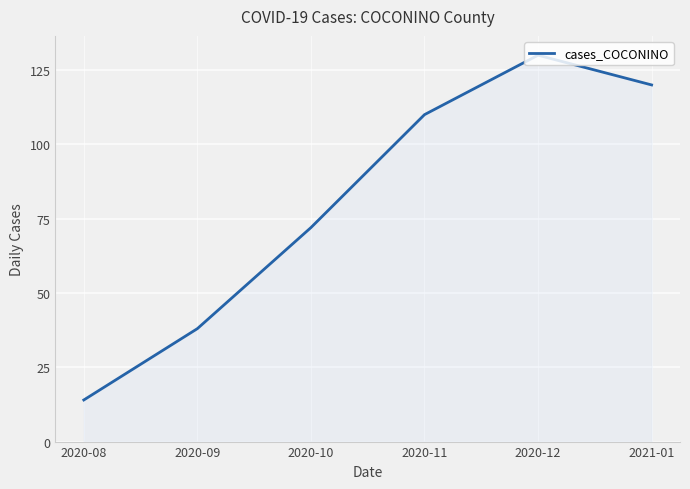

How many categories are shown in the chart?

6